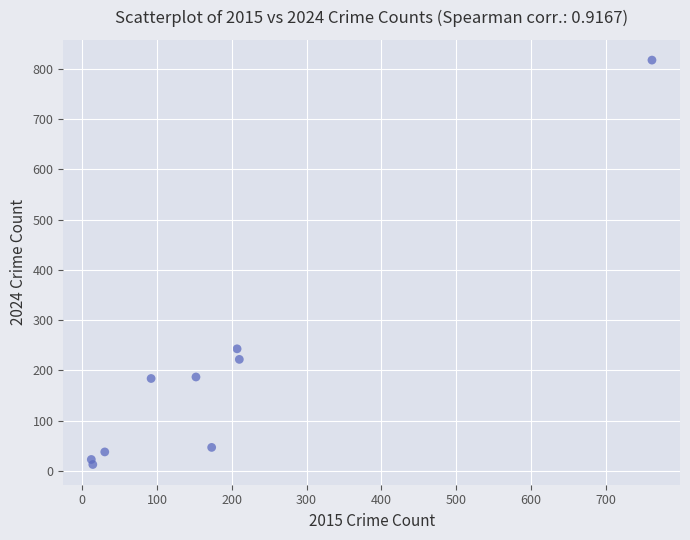

What Y value in the scatter plot is closest to 415?

243